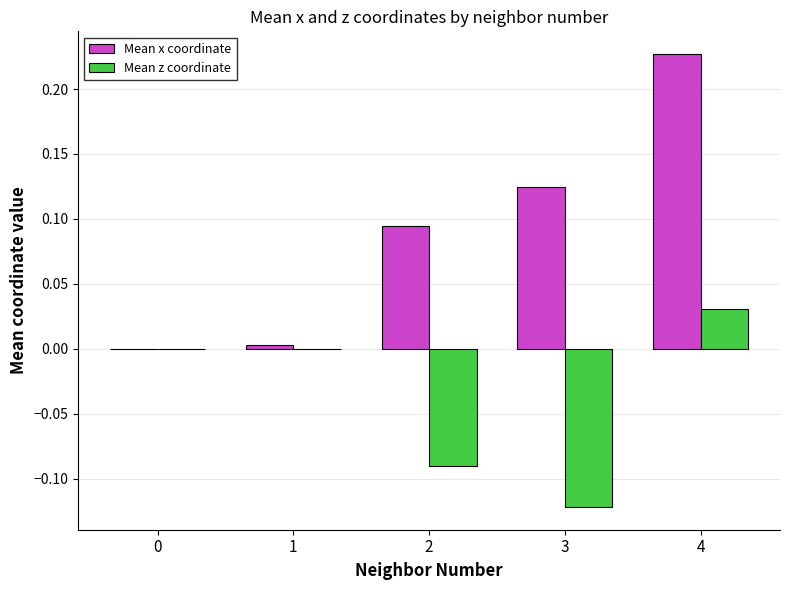

What are all the series names shown in the legend?

Mean x coordinate, Mean z coordinate